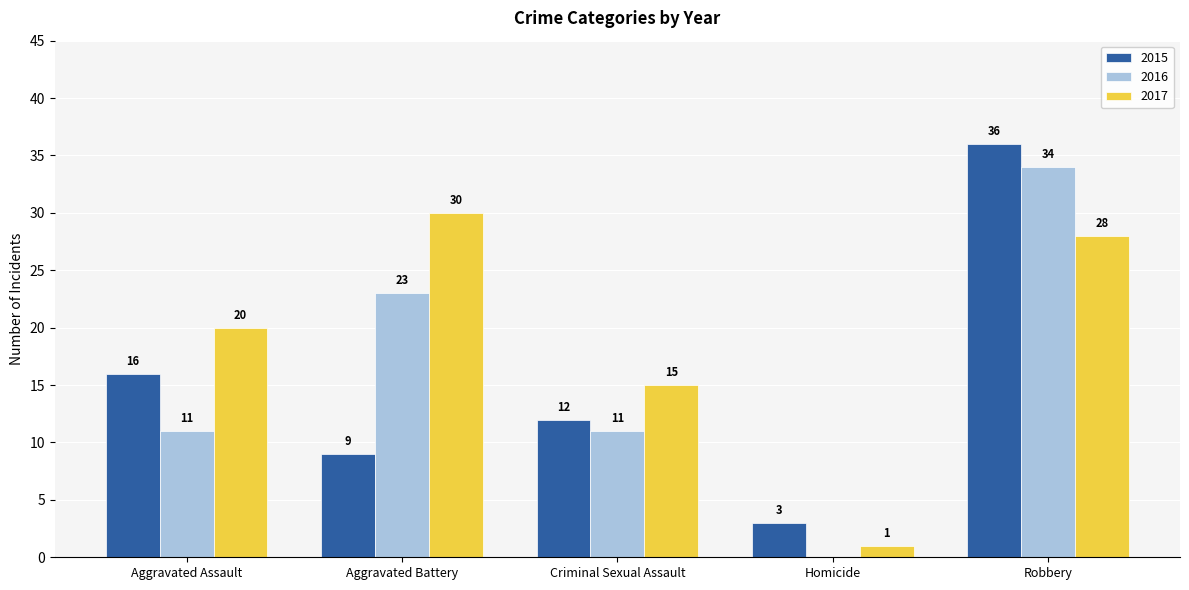

Is it true that 2015 equals 9 at Aggravated Battery?

True